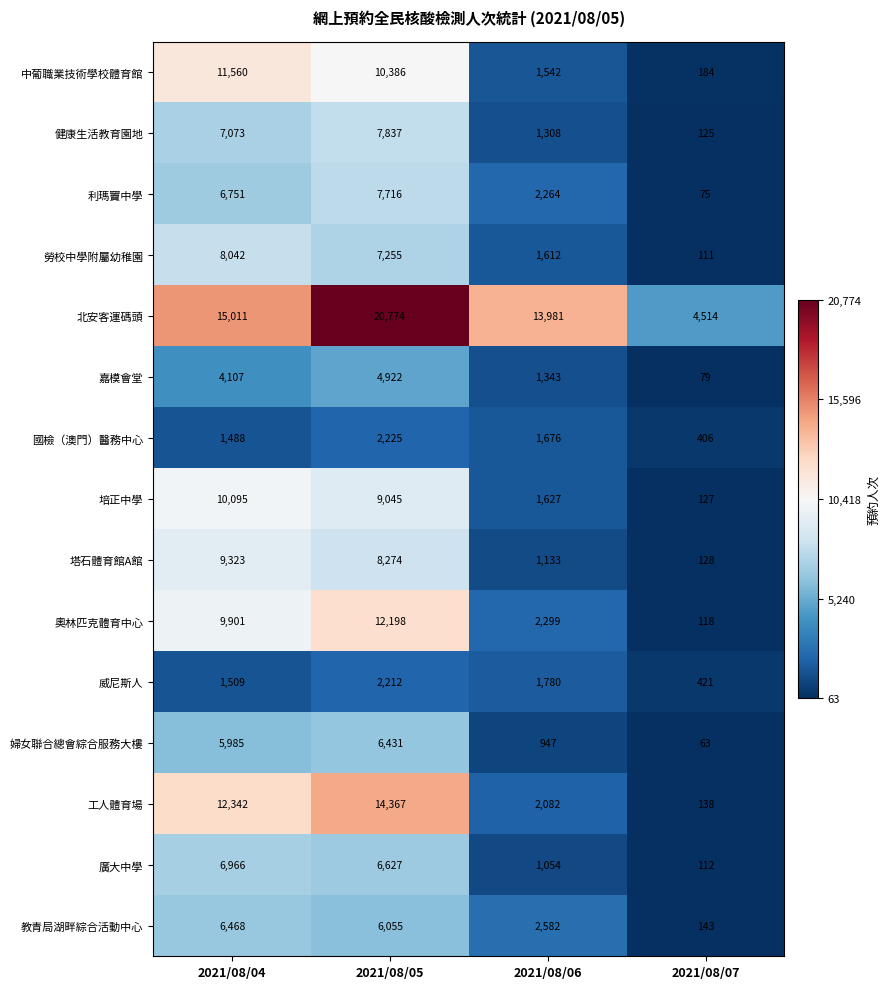

The value of 威尼斯人 at 2021/08/04 is 2701. True or false?

False